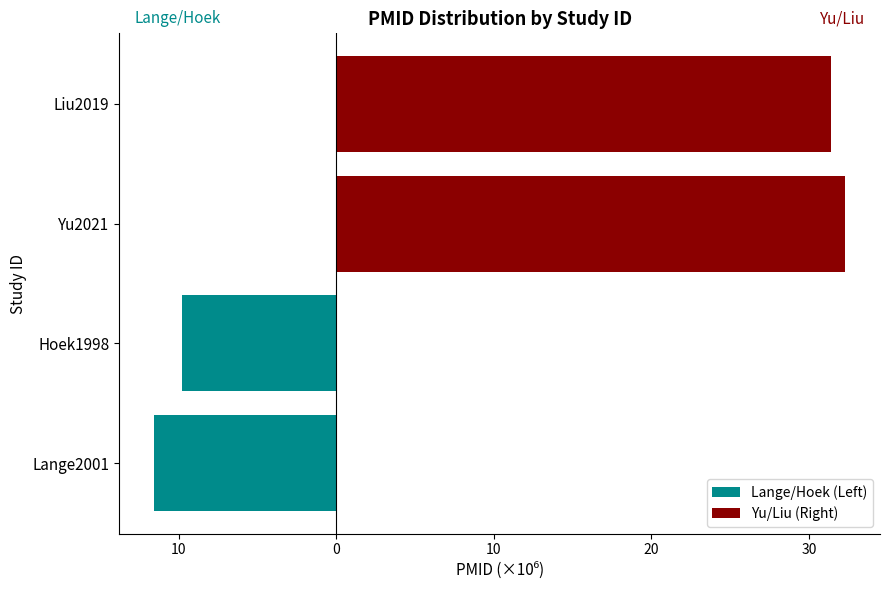

What is the difference between the Lange/Hoek (Left) values at Hoek1998 and Liu2019?

9.8